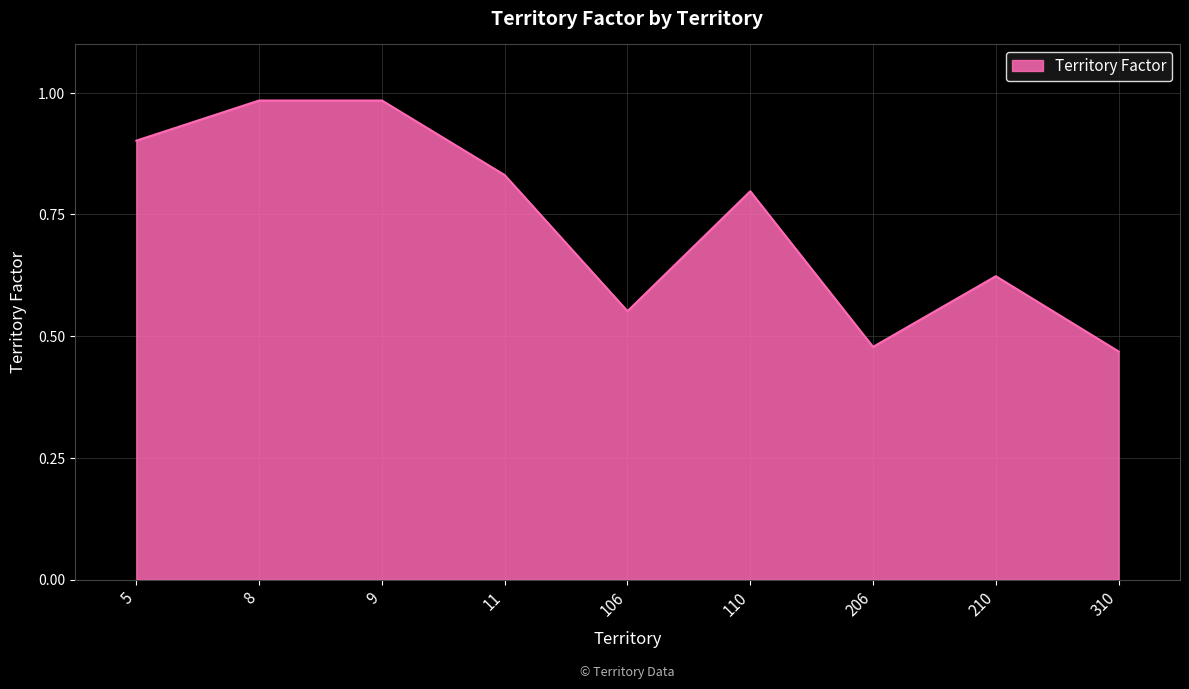

True or false: the data shows 0.2 at 206.

False